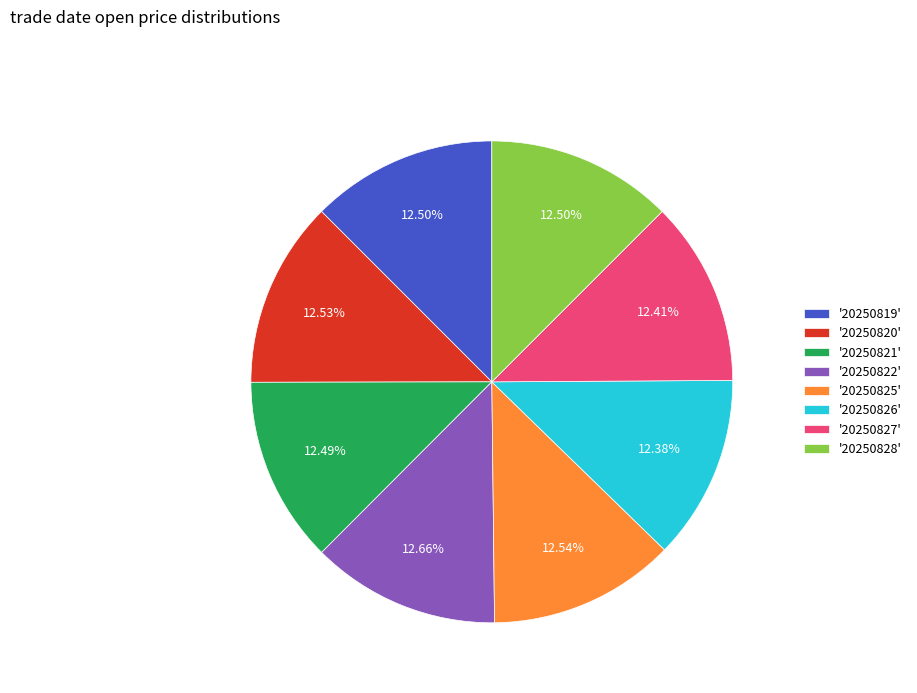

What is the ratio of the value at '20250825' to the value at '20250826'?

1.0